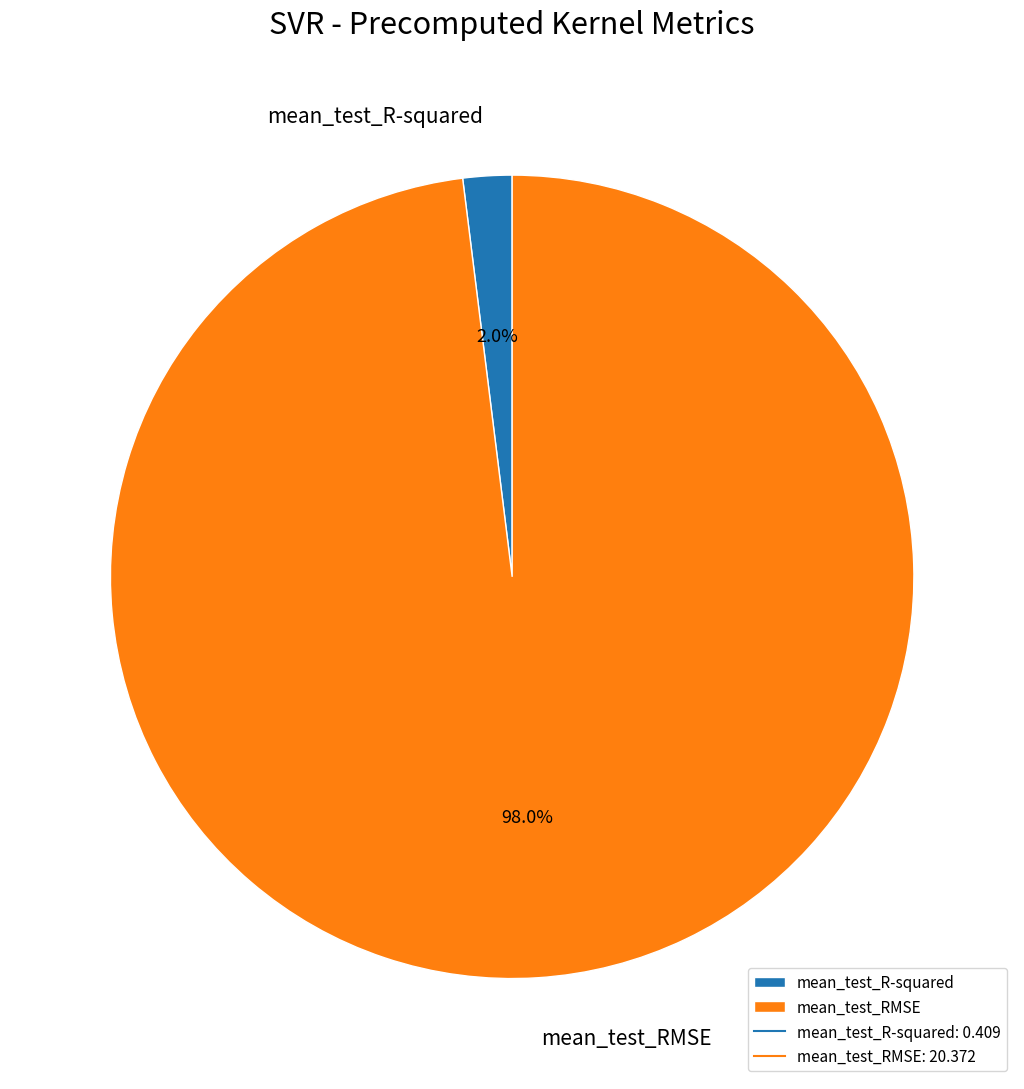

To the nearest percent, what portion does mean_test_R-squared represent?

2%